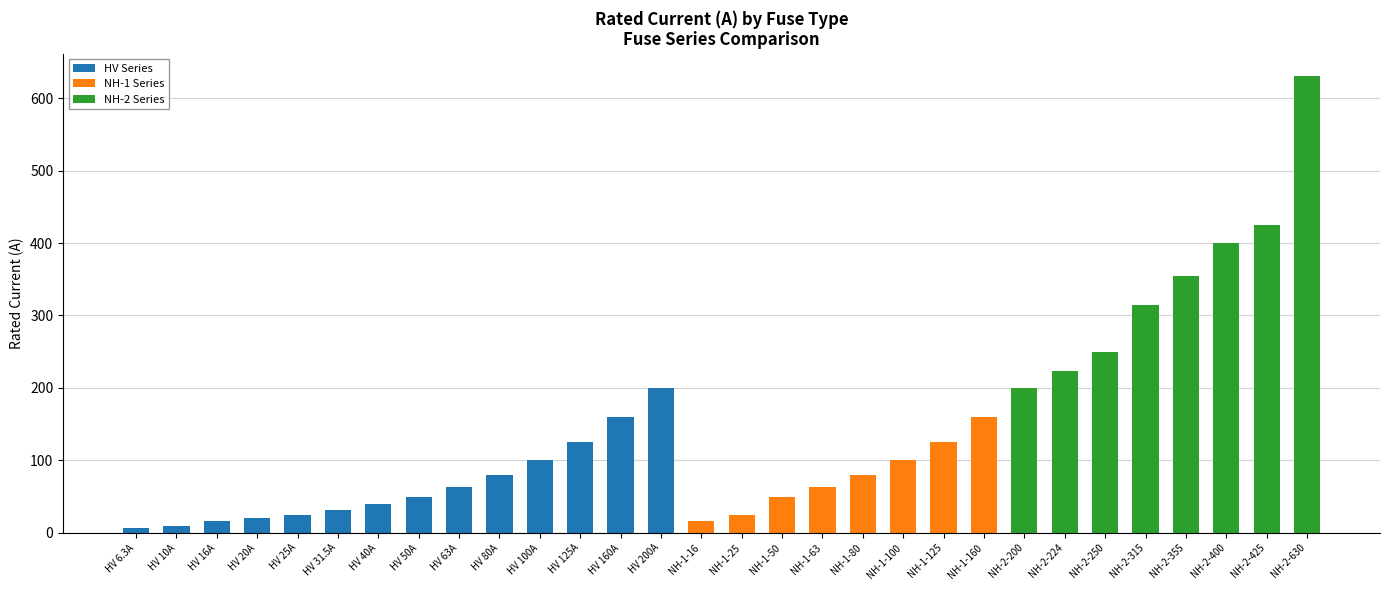

At which category is the sum across all series the highest?

NH-2-630